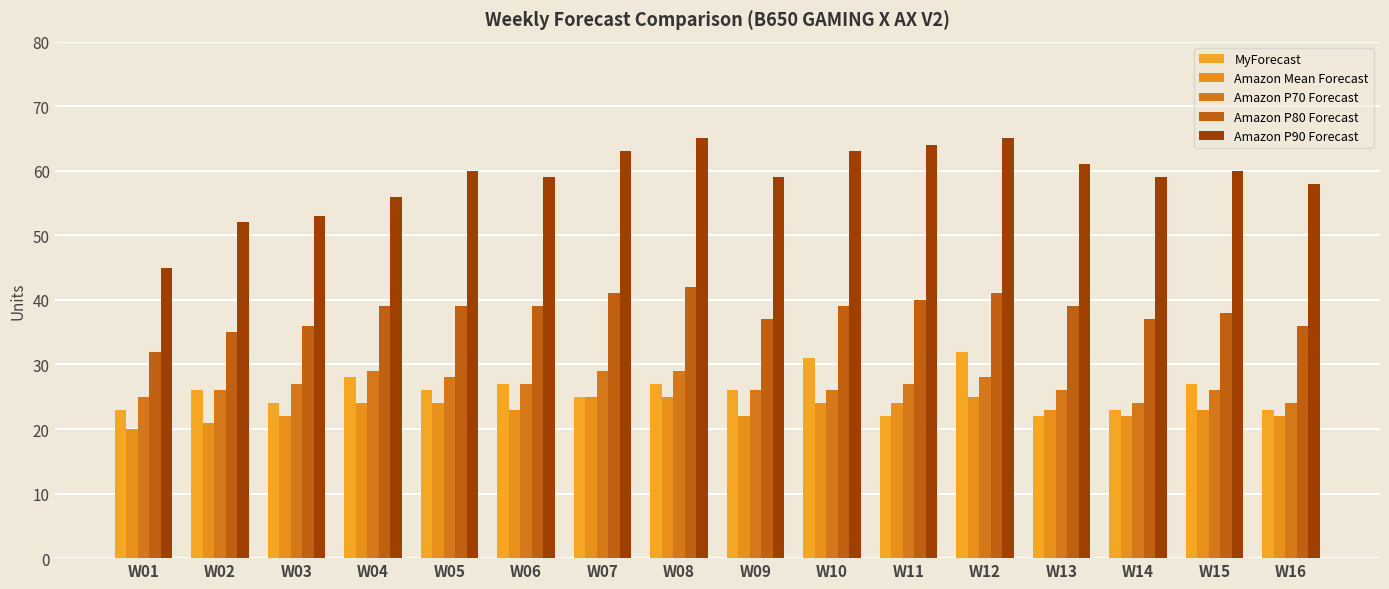

The value of Amazon P80 Forecast at W07 is 41. True or false?

True